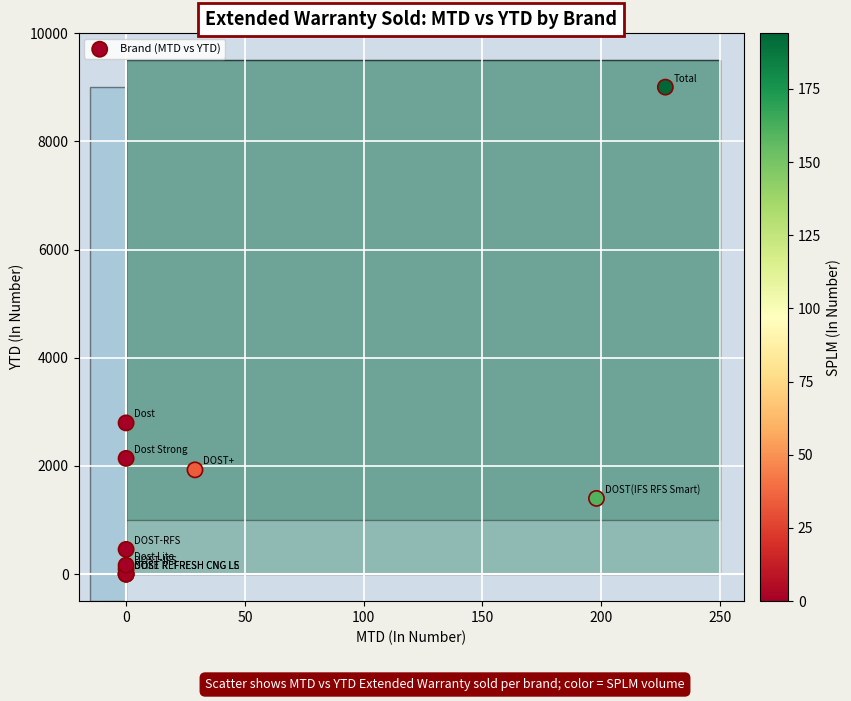

What Y value in the scatter plot is closest to 4502?

2796